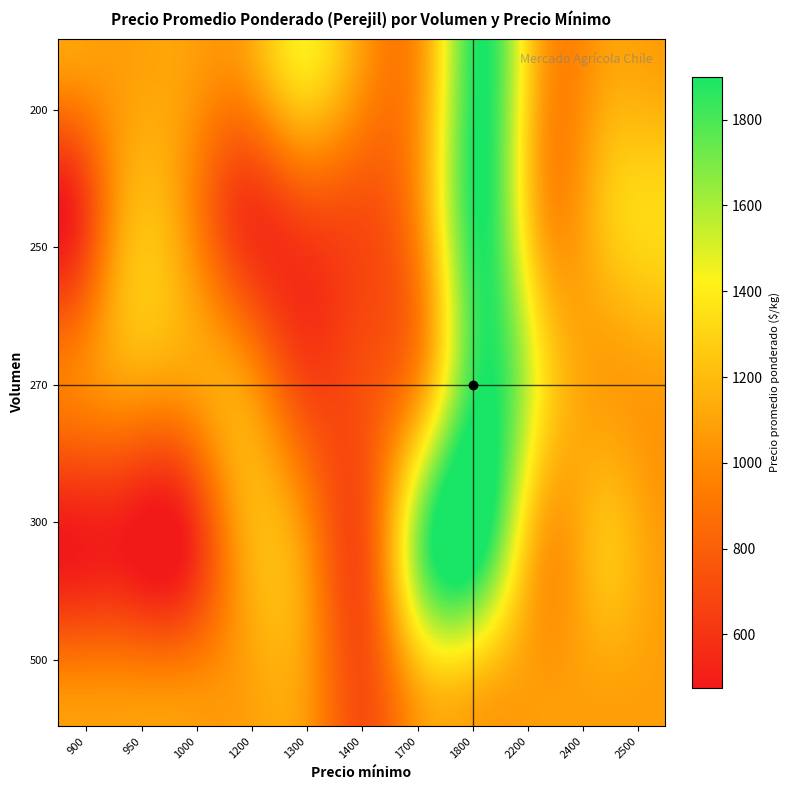

Approximately how many times larger is the value at 270_900 compared to 250_900?

2.0